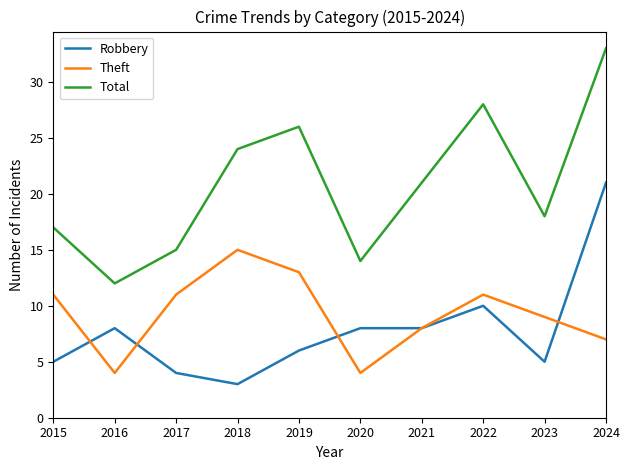

Rank the categories by Total value from highest to lowest.

2024, 2022, 2019, 2018, 2021, 2023, 2015, 2017, 2020, 2016